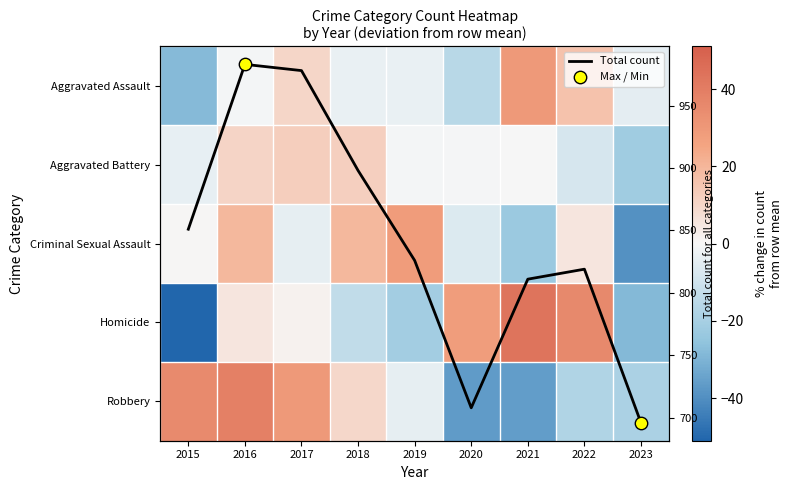

At which category does the chart reach its minimum across all series?

2015